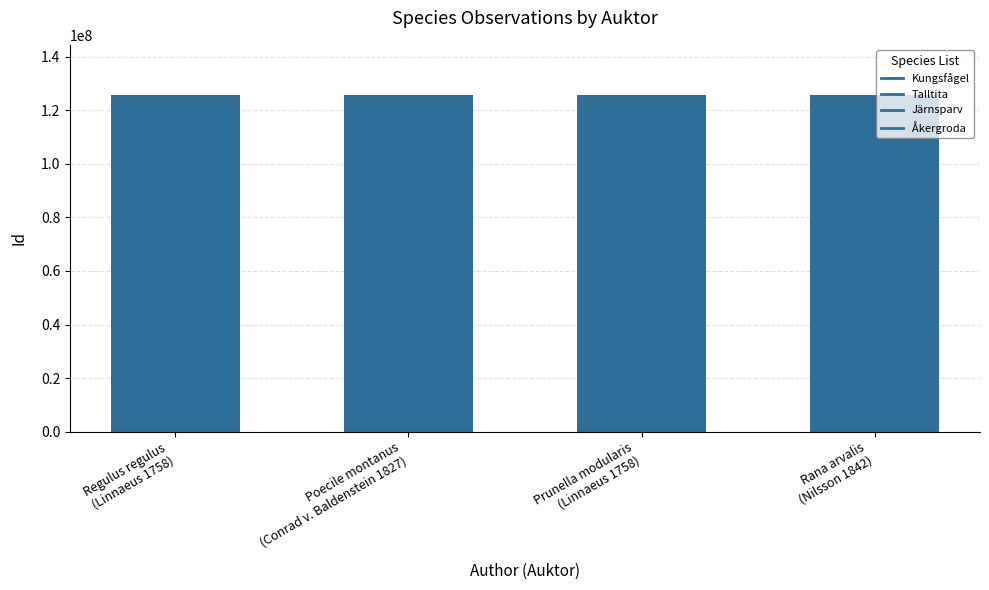

The value at Regulus regulus
(Linnaeus 1758) is 125562606. True or false?

True